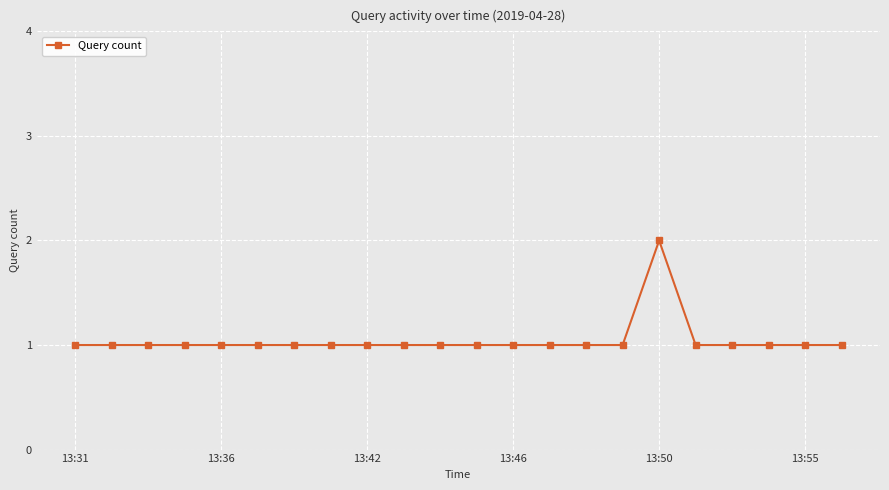

What is the value of the 11th point from the left?

1